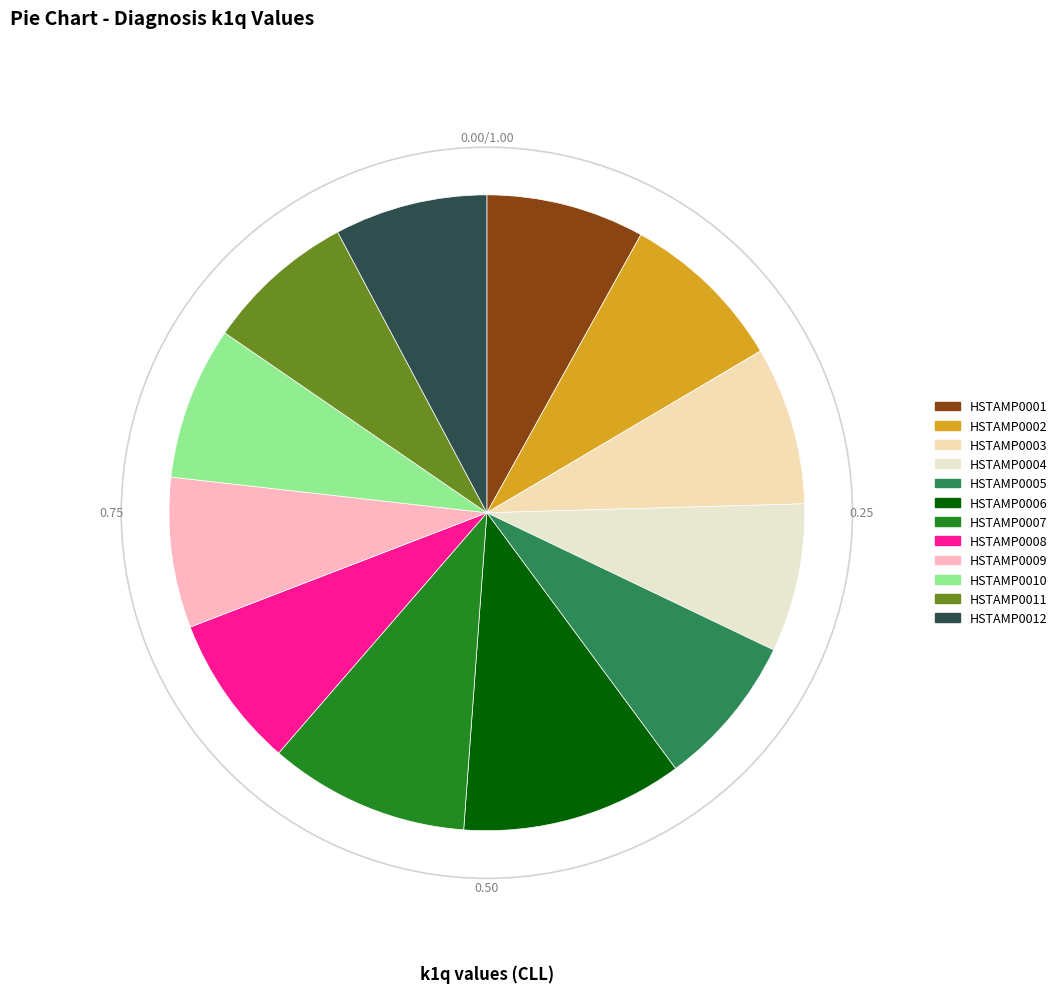

What is the largest slice in the pie chart?

HSTAMP0006